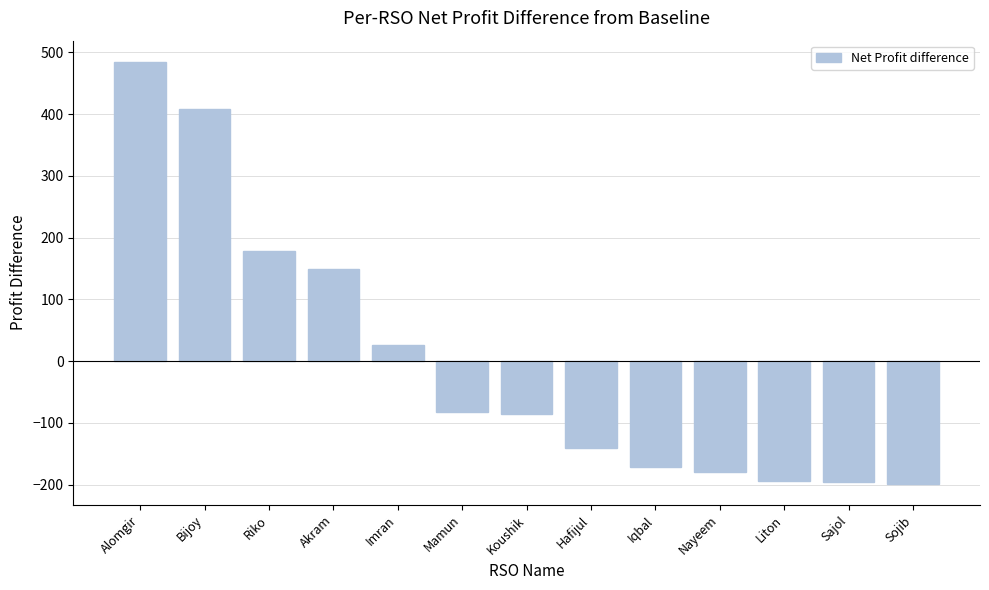

How many categories are shown in the chart?

13